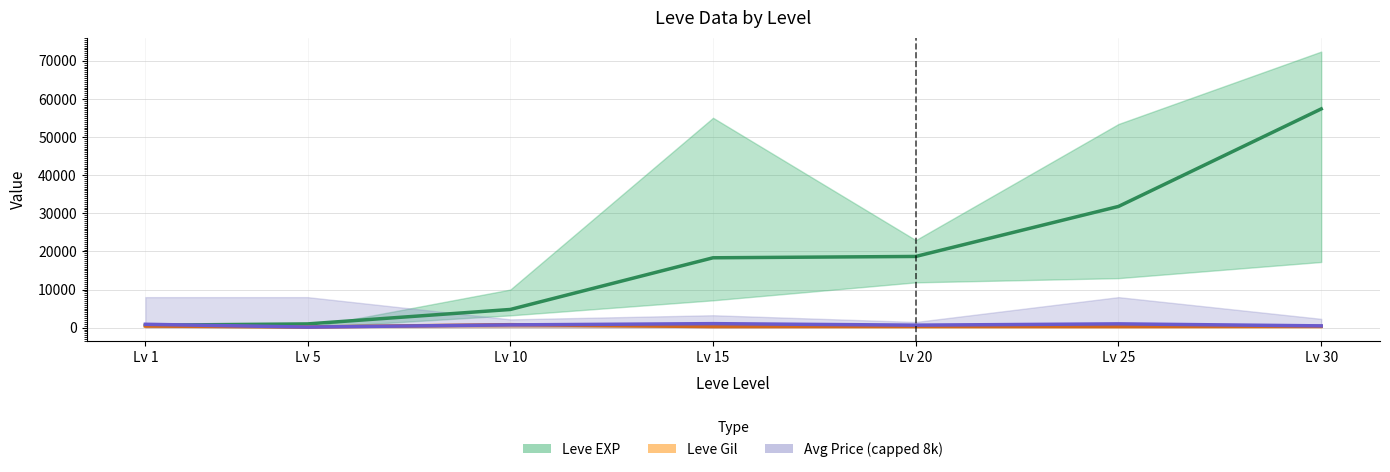

What is the difference between the Avg Price mid values at Lv 1 and Lv 10?

160.1